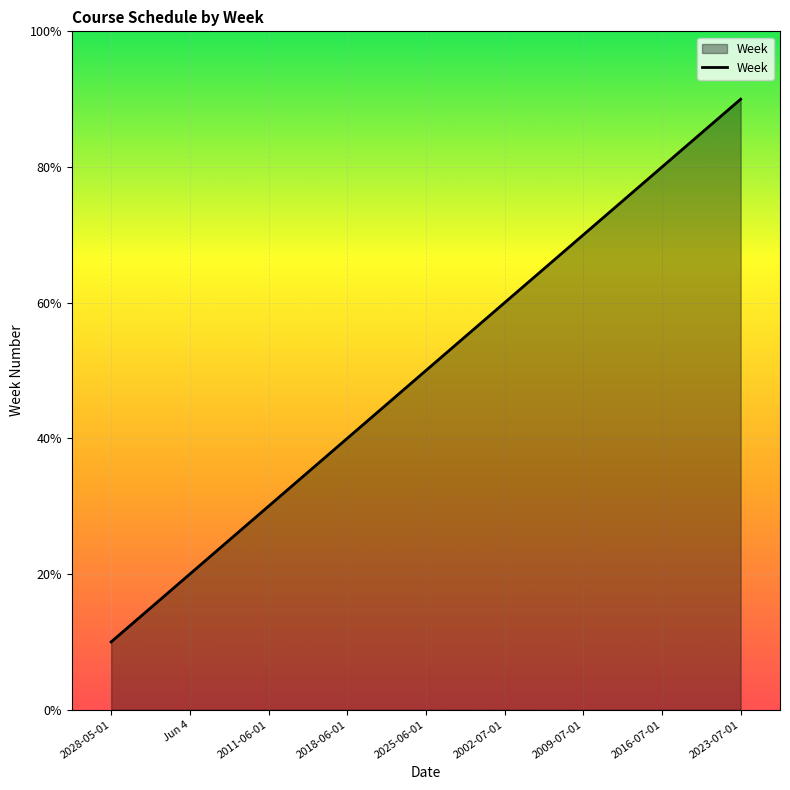

Where does the data first go above 5?

2002-07-01